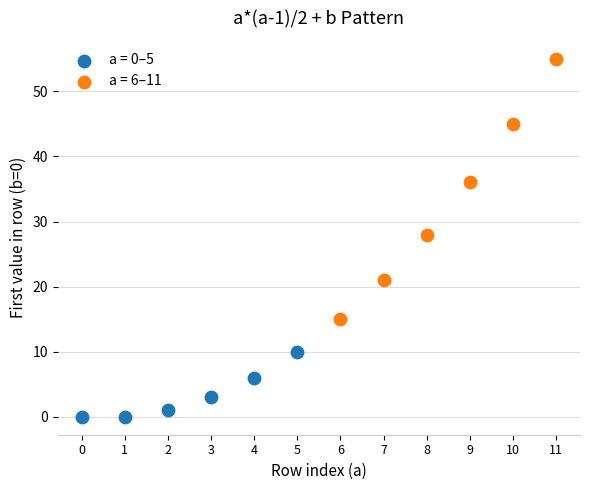

Which series contains the highest Y value?

a = 6–11